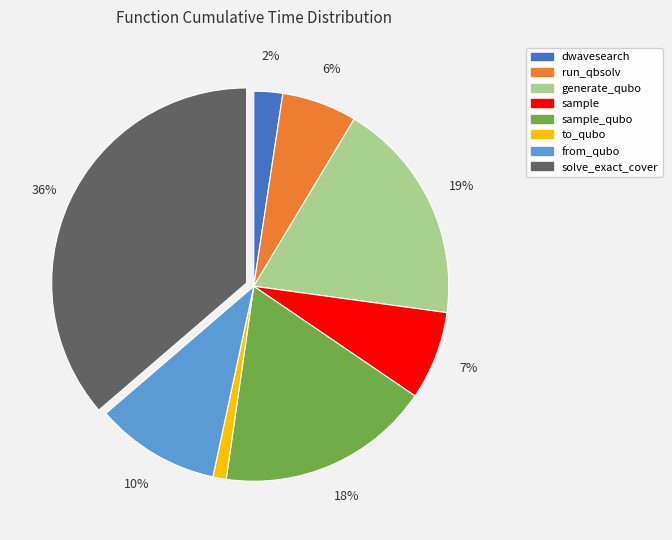

Count the number of slices in the pie.

8